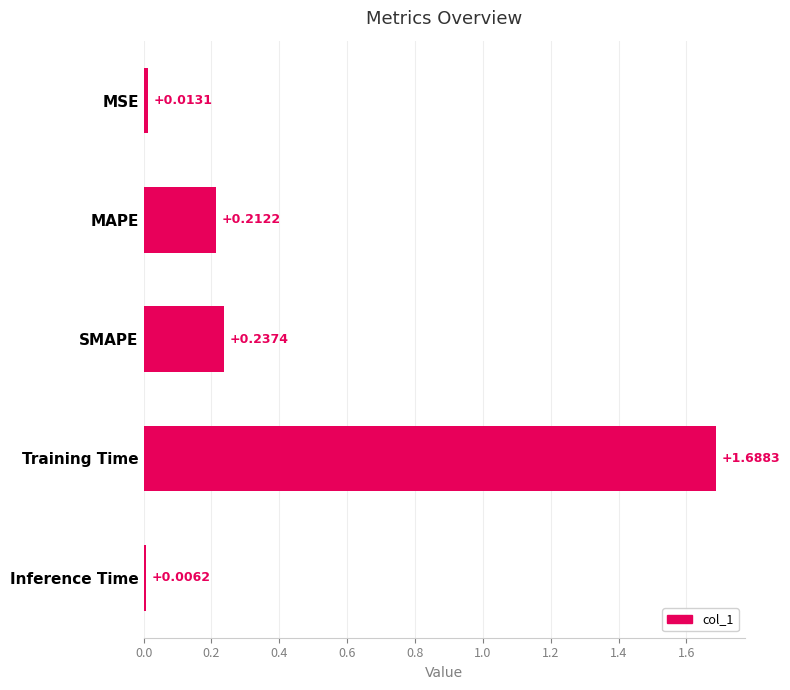

List the labels in order of value, smallest first.

Inference Time, MSE, MAPE, SMAPE, Training Time